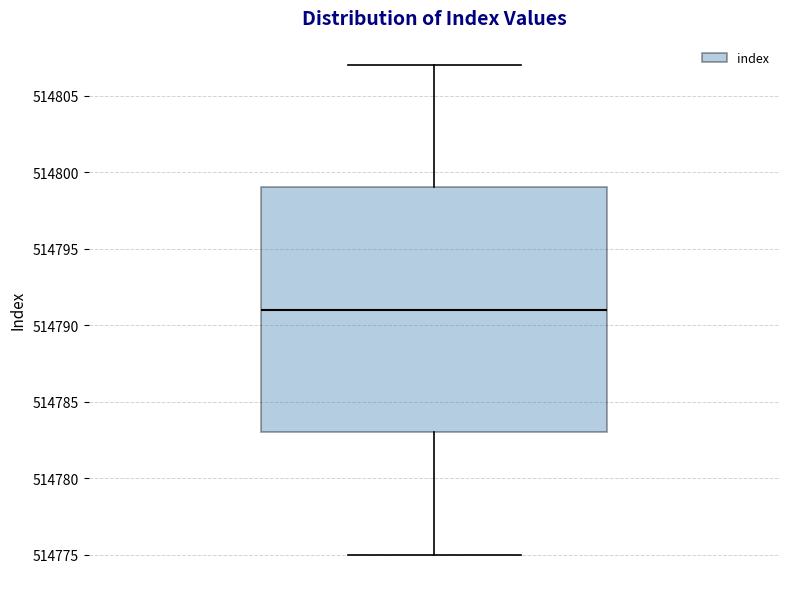

Transcribe this box plot: give where the median line is, the range the box spans, and where the two whiskers end, as read against the y-axis. The values are not printed on the chart, so give them approximately, as read against the axis.

median 514791, box 514783 to 514799, whiskers 514775 to 514807